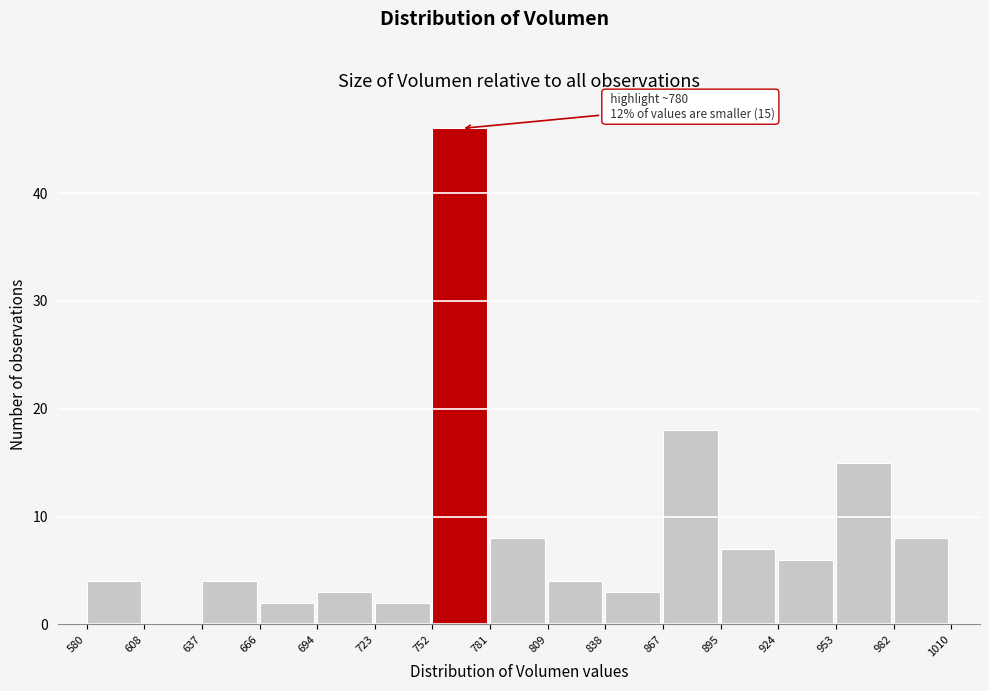

Which range on the x-axis has the tallest bar?

752 to 781